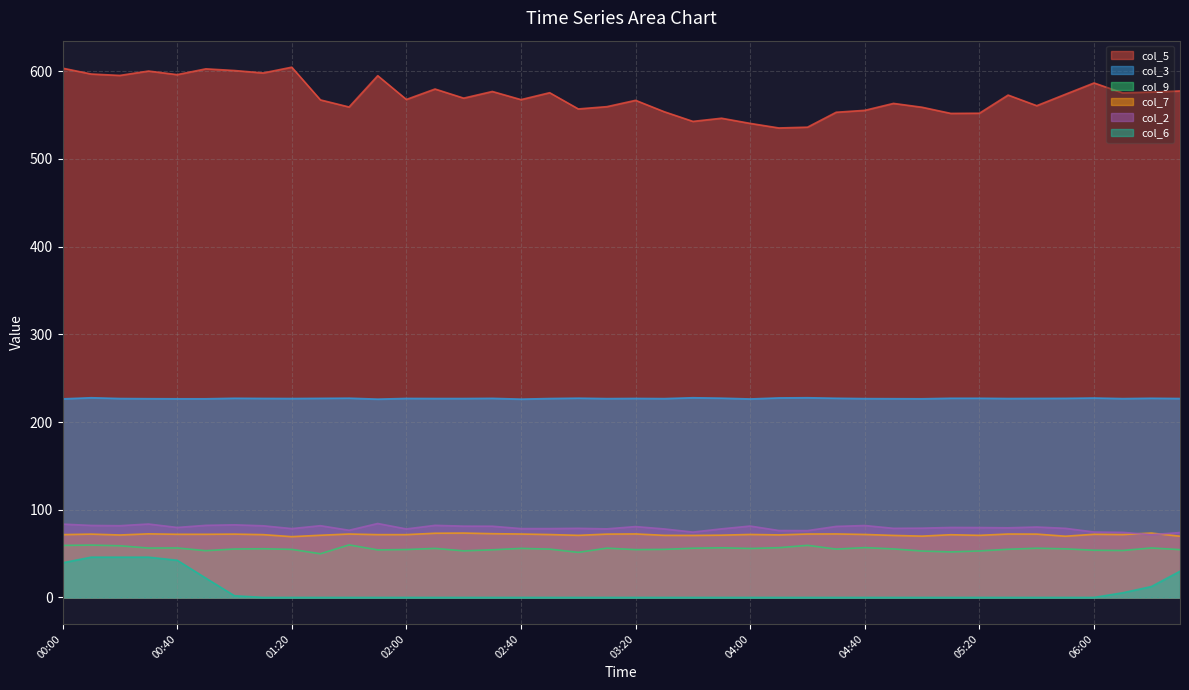

Reading left to right, what are all the values shown in this chart?

col_5: 603.5	596.8	595.2	600.2	596.1	602.7	600.8	598.0	604.6	567.3	559.2	594.9	567.8	579.7	569.3	576.9	567.6	575.5	557.0	559.6	566.8	553.8	542.8	546.4	540.5	535.3	536.2	553.2	555.4	563.3	558.9	551.9	552.1	572.8	560.7	573.7	586.6	575.3	576.3	577.5
col_3: 226.4	227.7	226.8	226.6	226.5	226.5	227.1	226.9	226.8	227.0	227.2	226.1	226.9	226.8	226.8	227.0	226.1	226.8	227.2	226.7	226.9	226.7	227.7	227.2	226.3	227.5	227.7	227.1	226.7	226.6	226.5	227.1	227.1	226.8	226.9	227.0	227.4	226.7	227.1	226.8
col_9: 59.3	59.7	58.9	56.3	56.4	53.3	55.2	55.5	54.8	49.8	59.9	54.2	54.6	55.9	53.1	54.3	55.9	55.1	51.4	56.2	54.5	54.8	56.1	56.6	55.8	56.7	59.4	55.1	56.8	55.3	52.9	51.9	53.0	54.9	56.1	55.4	53.8	53.5	56.4	54.5
col_7: 71.6	72.2	71.2	72.5	72.0	72.0	72.2	71.6	69.3	70.9	72.3	71.6	71.6	73.2	73.4	72.7	72.3	71.7	70.8	72.2	72.4	70.8	70.7	71.0	71.8	71.3	72.3	72.4	71.8	70.7	69.9	71.5	70.8	72.3	72.2	69.8	72.0	71.7	73.4	69.8
col_2: 83.6	82.1	81.8	83.7	79.8	82.2	82.8	81.7	78.5	81.8	76.6	84.3	78.1	82.2	81.3	81.2	78.5	78.5	78.8	78.2	80.8	78.1	74.5	78.2	81.4	76.3	76.2	81.0	82.0	78.8	79.0	79.8	79.7	79.4	80.3	78.8	74.6	74.2	71.6	74.0
col_6: 39.5	45.9	45.9	45.9	42.4	22.0	1.9	0.0	0.0	0.0	0.0	0.0	0.0	0.0	0.0	0.0	0.0	0.0	0.0	0.0	0.0	0.0	0.0	0.0	0.0	0.0	0.0	0.0	0.0	0.0	0.0	0.0	0.0	0.0	0.0	0.0	0.0	5.3	12.4	29.9